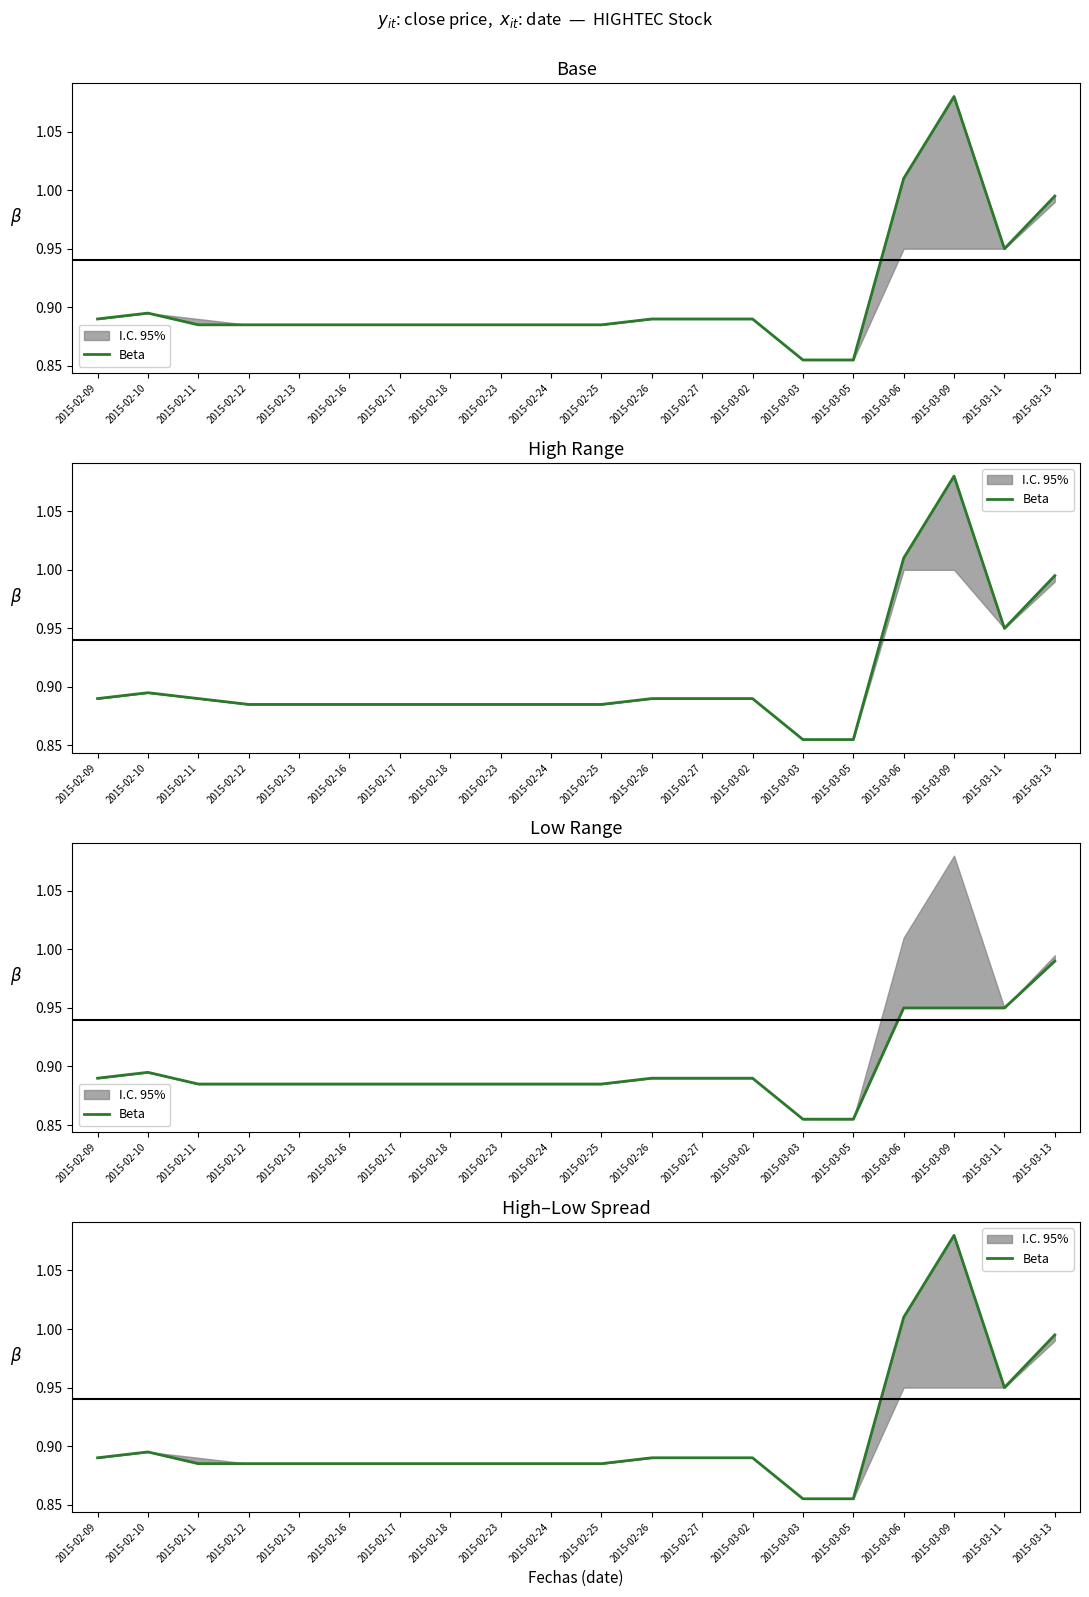

What is the ratio of the value at 2015-02-11 to the value at 2015-03-06?

0.9